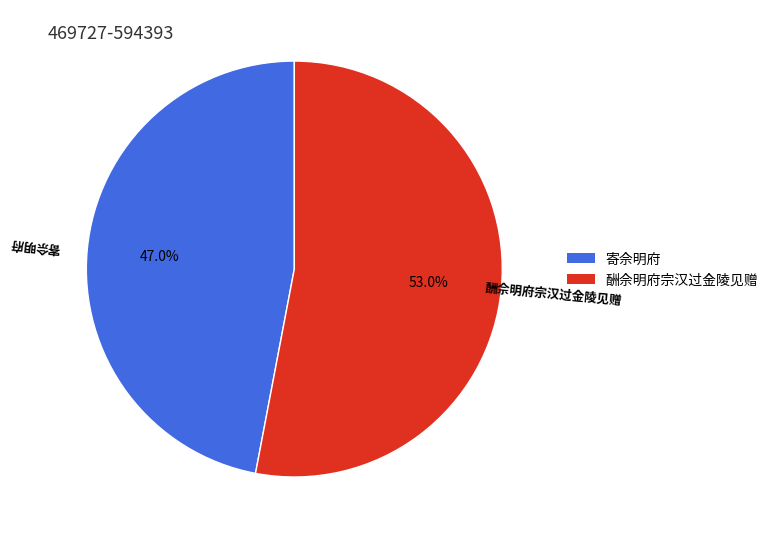

Is there a majority slice in this chart?

Yes